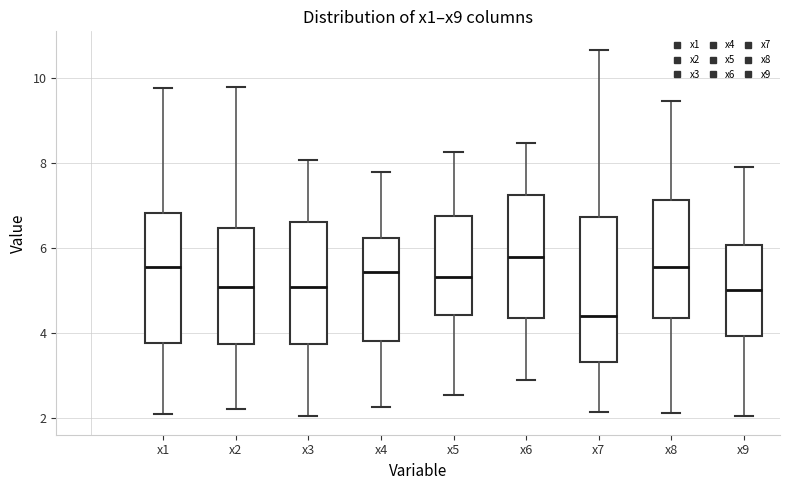

Reading left to right, transcribe this box plot: for each box, give where its median line is, the range the box spans, and where its two whiskers end, as read against the y-axis. The values are not printed on the chart, so give them approximately, as read against the axis.

x1: median 5.6, box 3.8 to 6.8, whiskers 2.2 to 9.8
x2: median 5.0, box 3.8 to 6.4, whiskers 2.2 to 9.8
x3: median 5.0, box 3.8 to 6.6, whiskers 2.0 to 8.0
x4: median 5.4, box 3.8 to 6.2, whiskers 2.2 to 7.8
x5: median 5.4, box 4.4 to 6.8, whiskers 2.6 to 8.2
x6: median 5.8, box 4.4 to 7.2, whiskers 3.0 to 8.4
x7: median 4.4, box 3.4 to 6.8, whiskers 2.2 to 10.6
x8: median 5.6, box 4.4 to 7.2, whiskers 2.2 to 9.4
x9: median 5.0, box 4.0 to 6.0, whiskers 2.0 to 8.0